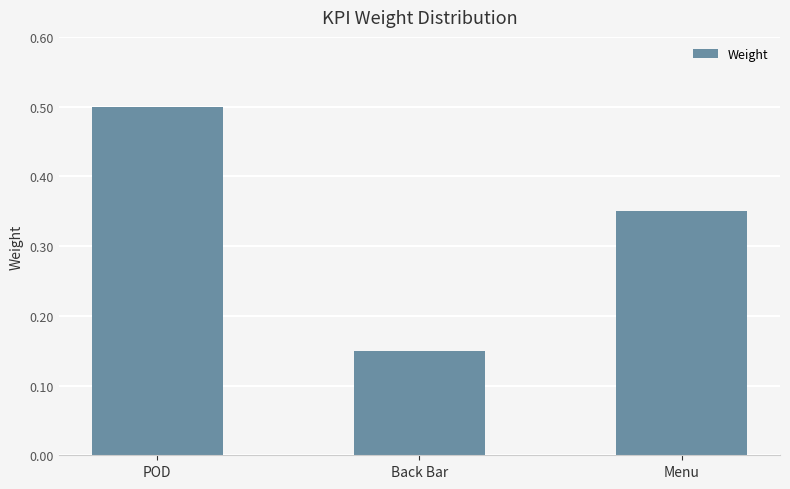

List the labels in order of value, smallest first.

Back Bar, Menu, POD